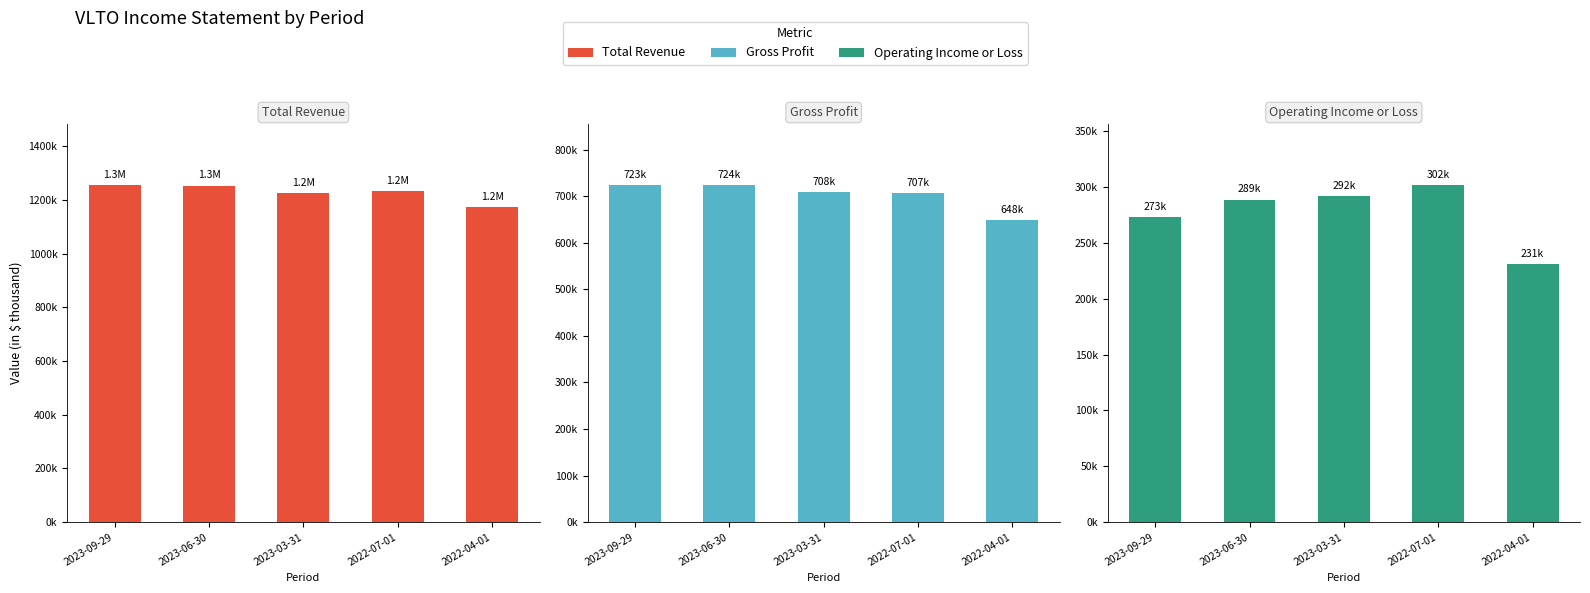

How many data points in Operating Income or Loss are less than 289000?

2